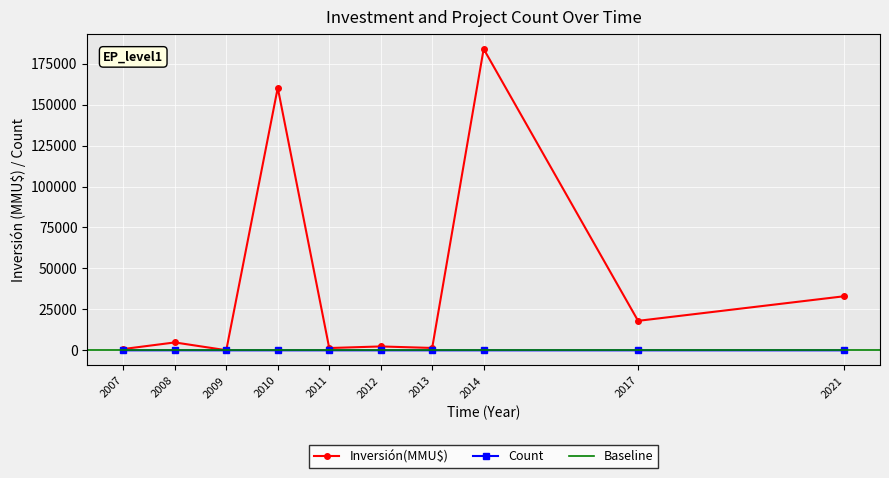

Does the chart display data point markers on the line(s)?

Yes